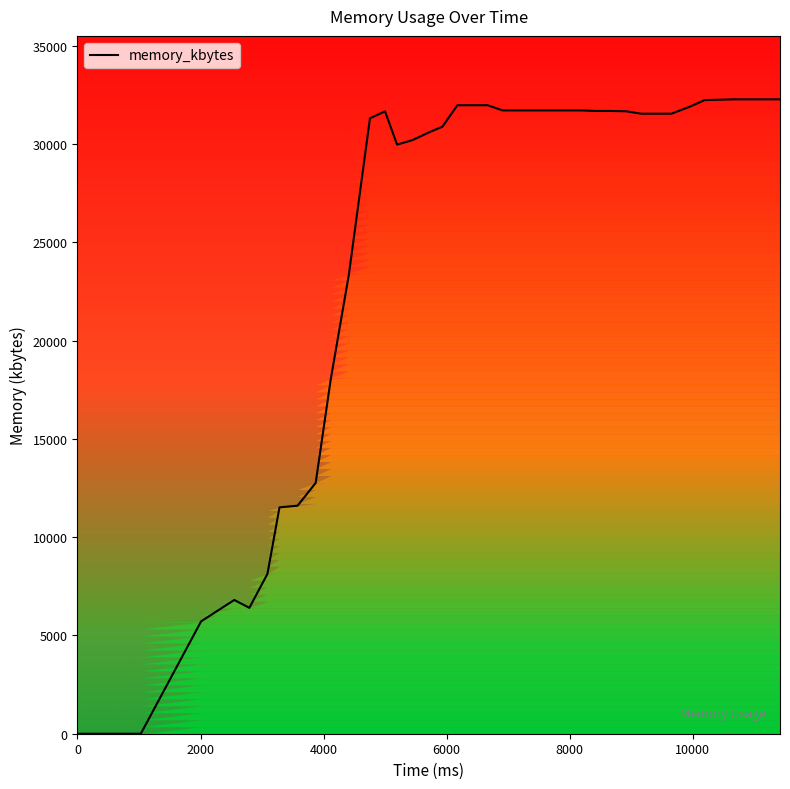

What is the maximum value for memory_kbytes?

32272